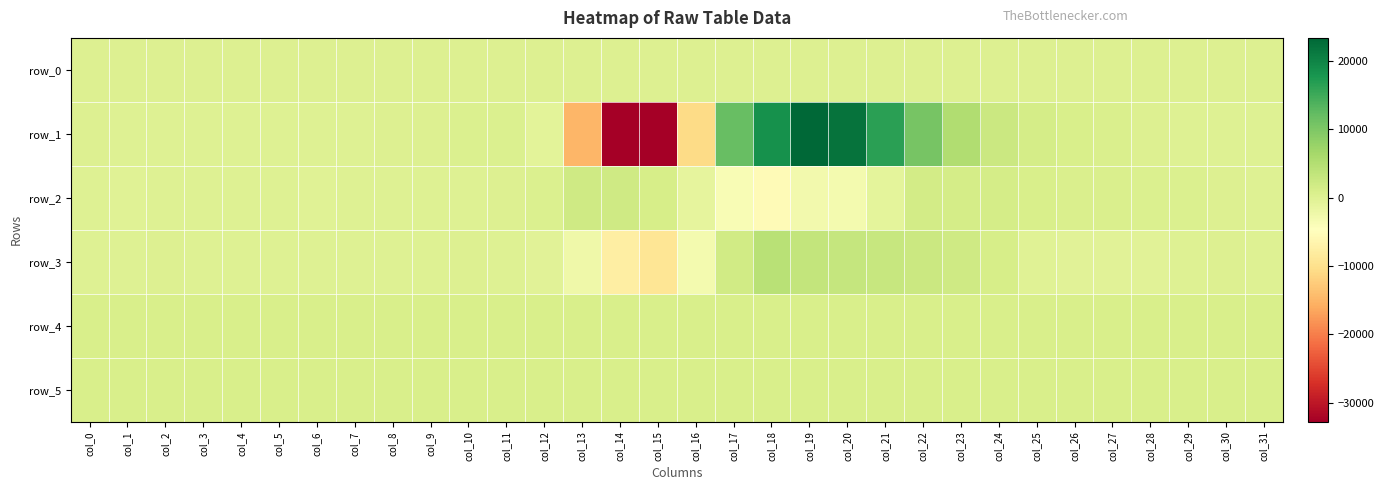

How many data points in row_4 are less than 847?

14